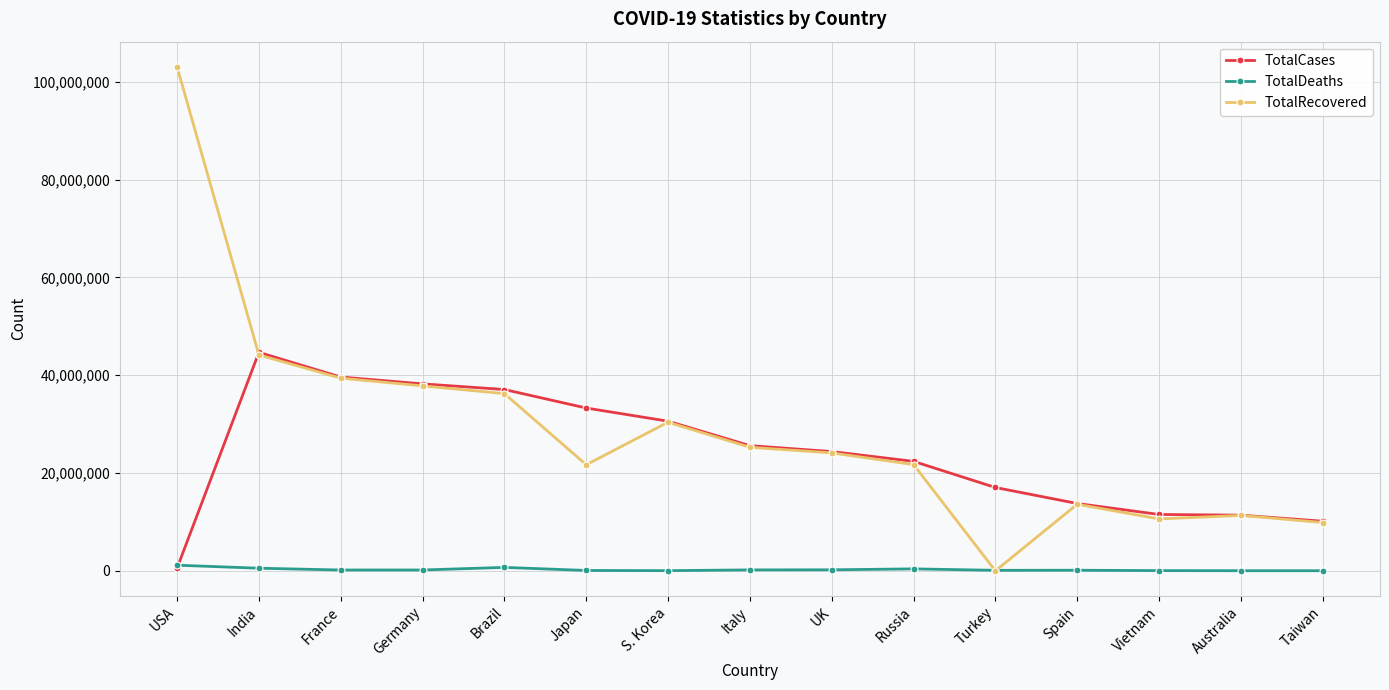

The TotalRecovered series shows 40194166 at Italy. True or false?

False